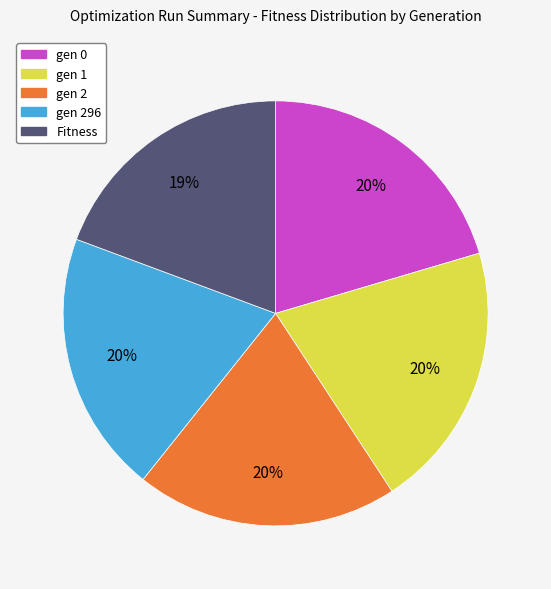

Is there a majority slice in this chart?

No